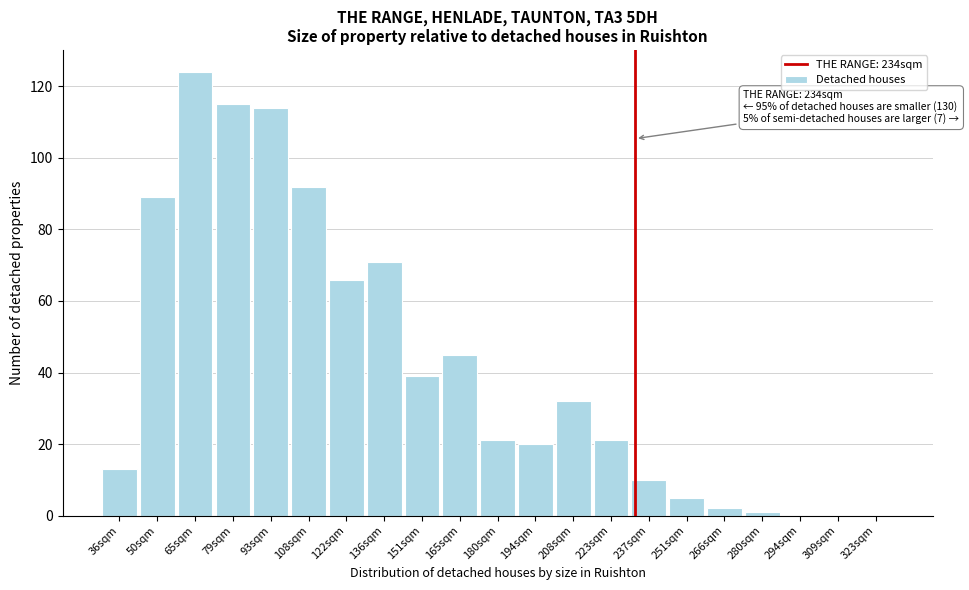

Reading right to left, what are all the values shown in this chart?

323sqm=0	309sqm=0	294sqm=0	280sqm=1	266sqm=2	251sqm=5	237sqm=10	223sqm=21	208sqm=32	194sqm=20	180sqm=21	165sqm=45	151sqm=39	136sqm=71	122sqm=66	108sqm=92	93sqm=114	79sqm=115	65sqm=124	50sqm=89	36sqm=13